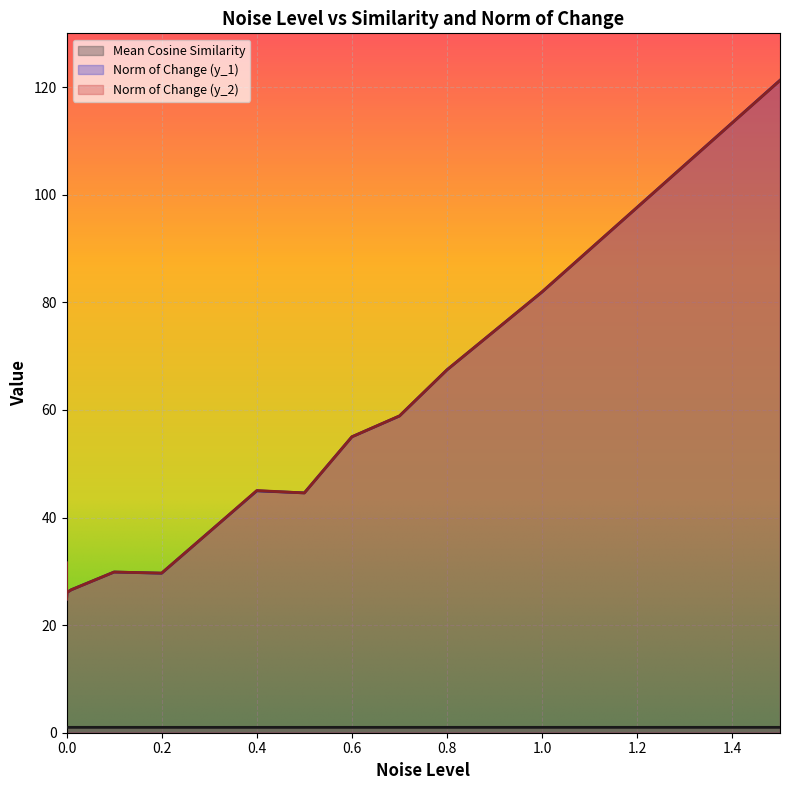

Reading left to right, transcribe all the data shown in this chart.

Mean Cosine Similarity: 0=1.0	0.0001=1.0	0.001=1.0	0.01=1.0	0.1=1.0	0.2=1.0	0.3=1.0	0.4=1.0	0.5=1.0	0.6=1.0	0.7=1.0	0.8=1.0	0.9=1.0	1=1.0	1.5=1.0
Norm of Change (y_1): 0=31.6	0.0001=24.7	0.001=26.1	0.01=26.6	0.1=29.9	0.2=29.7	0.3=37.3	0.4=45.0	0.5=44.6	0.6=55.0	0.7=58.9	0.8=67.5	0.9=74.7	1=82.0	1.5=121.3
Norm of Change (y_2): 0=31.6	0.0001=24.7	0.001=26.1	0.01=26.6	0.1=29.9	0.2=29.7	0.3=37.3	0.4=45.0	0.5=44.6	0.6=55.0	0.7=58.9	0.8=67.5	0.9=74.7	1=82.0	1.5=121.2